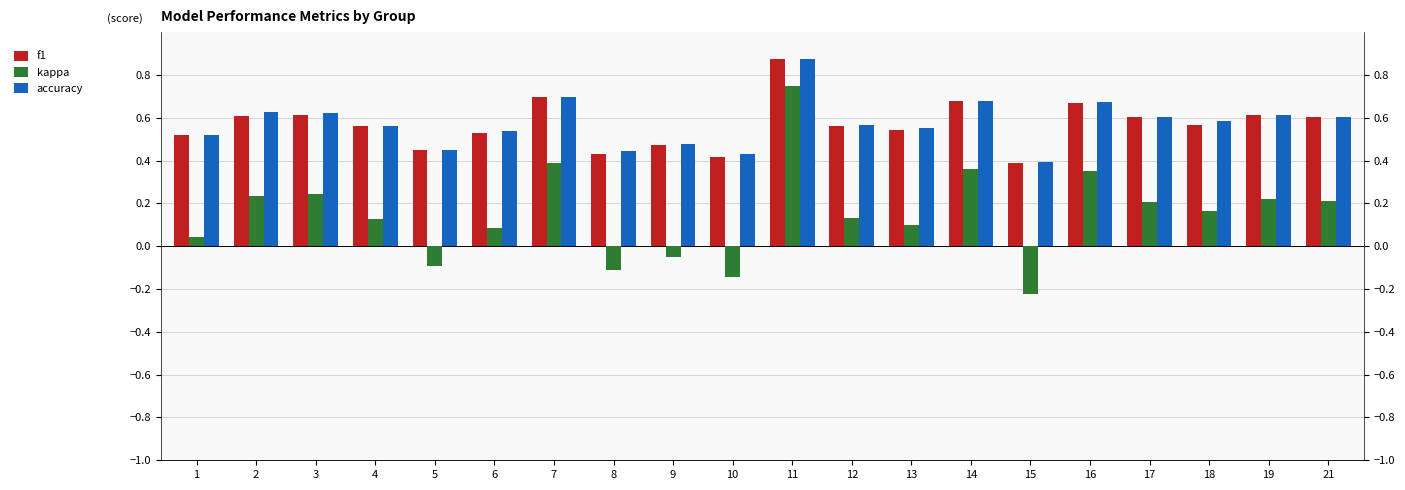

Between 16 and 10, which is larger?

16